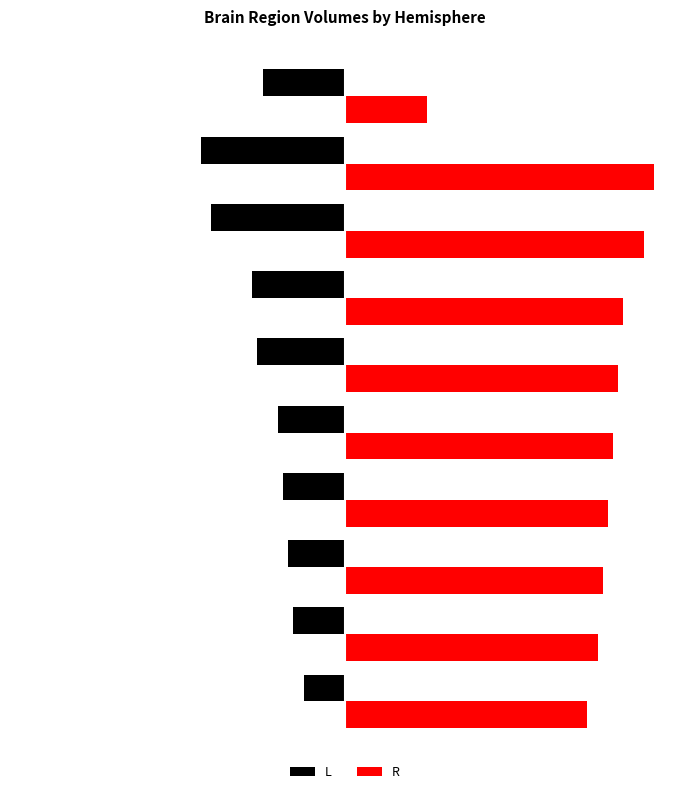

What are all the series names shown in the legend?

L, R